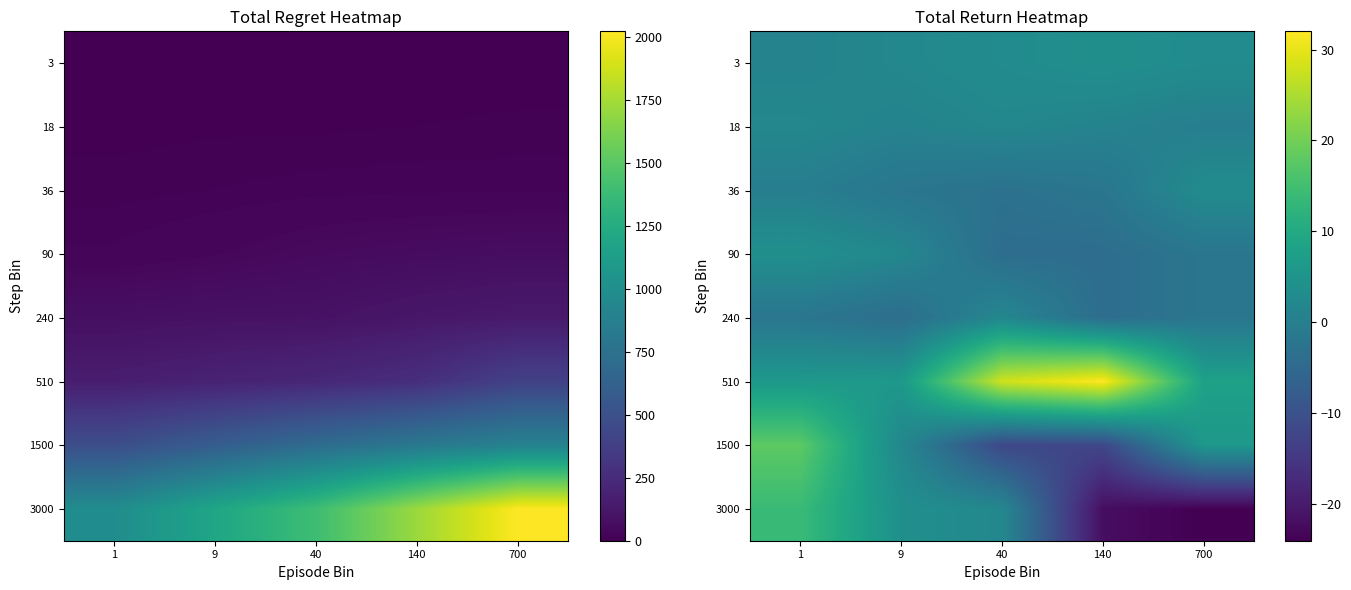

Which has a higher value, 40 or 9?

40